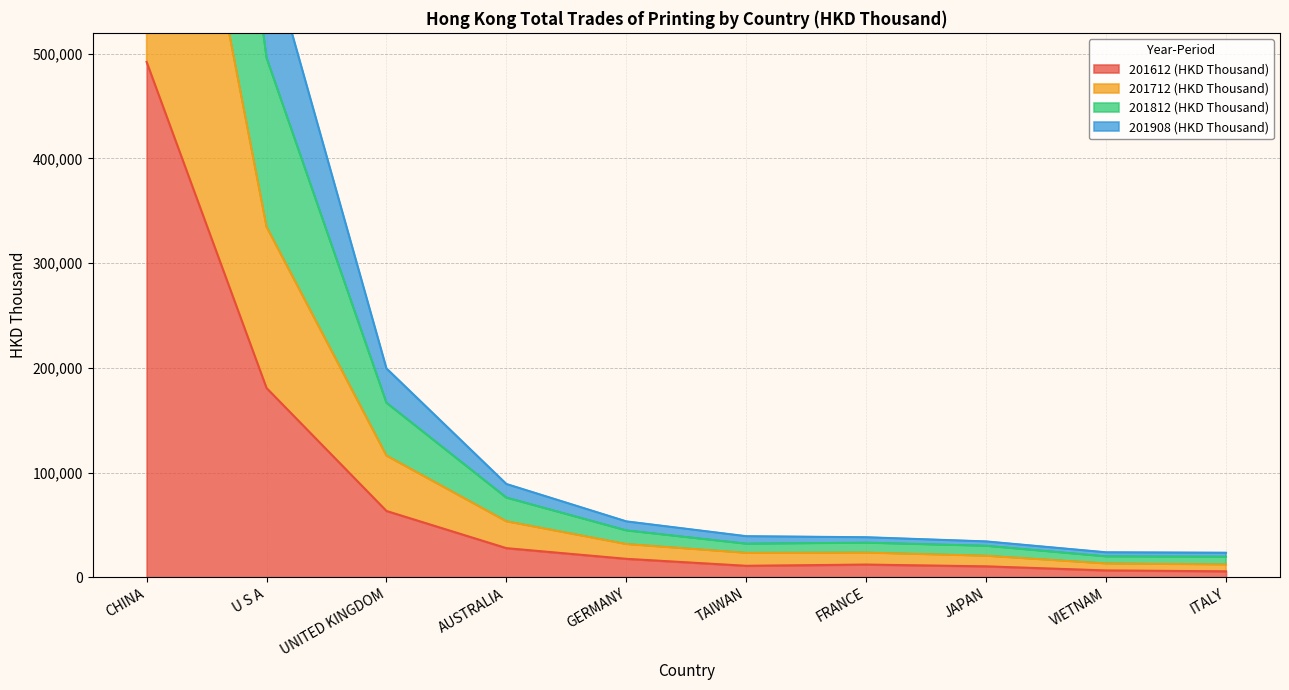

Count the number of data series in this chart.

4